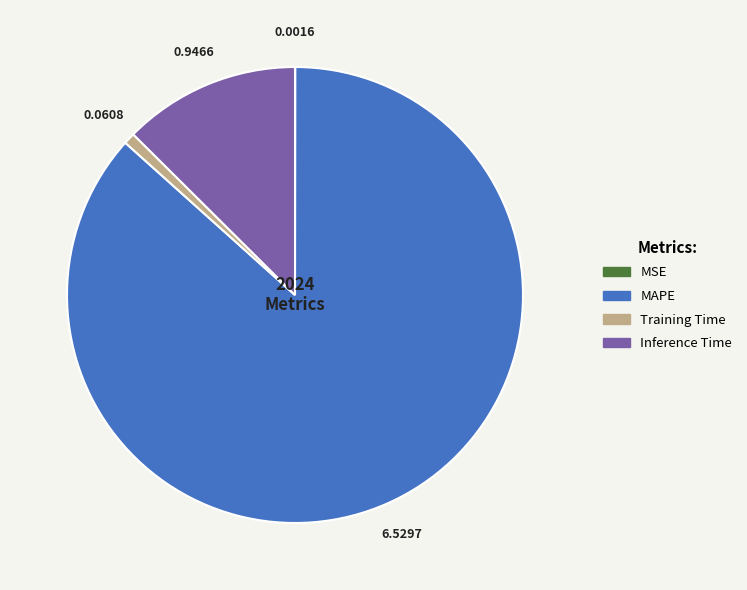

Between Training Time and MAPE, which is larger?

MAPE